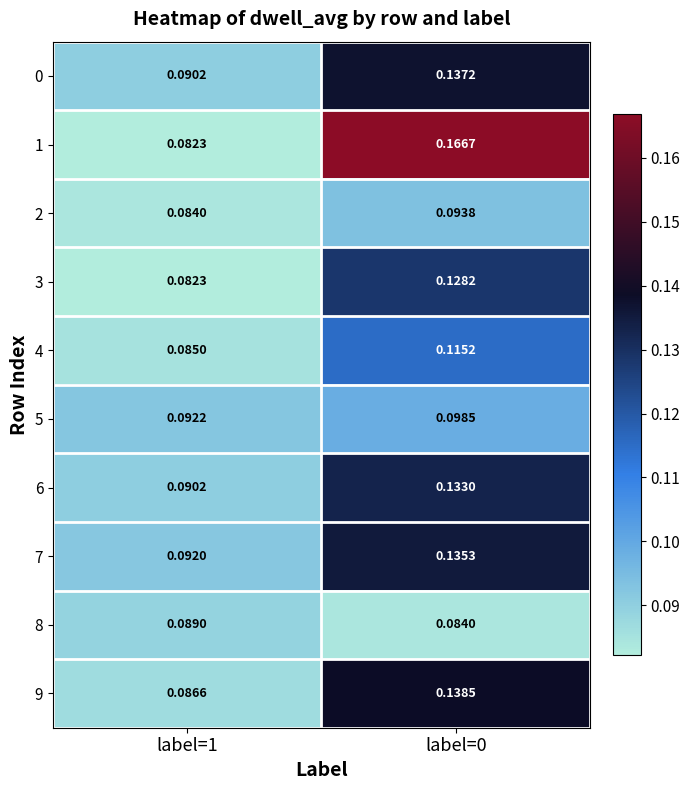

What is the difference between the highest and lowest values at label=0?

0.1